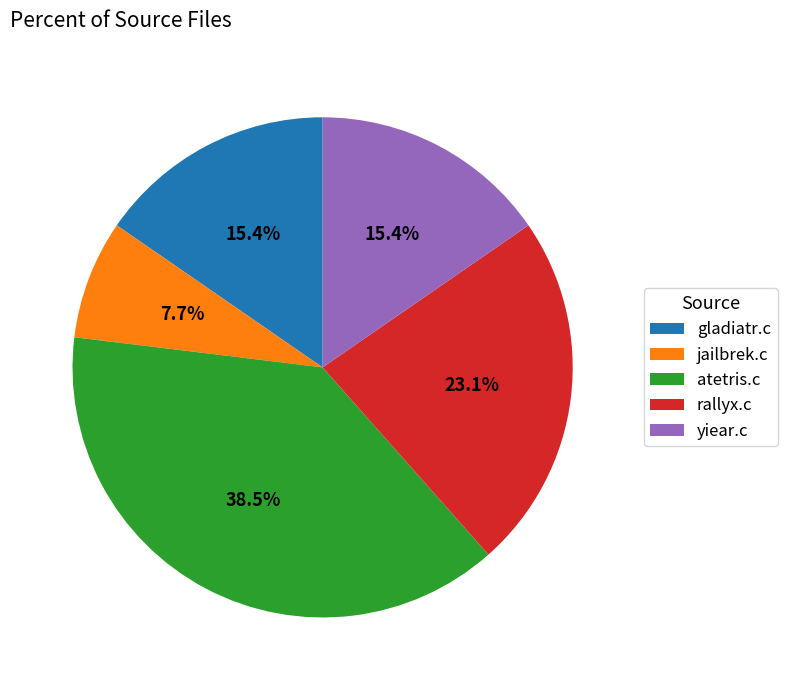

Count the number of slices in the pie.

5